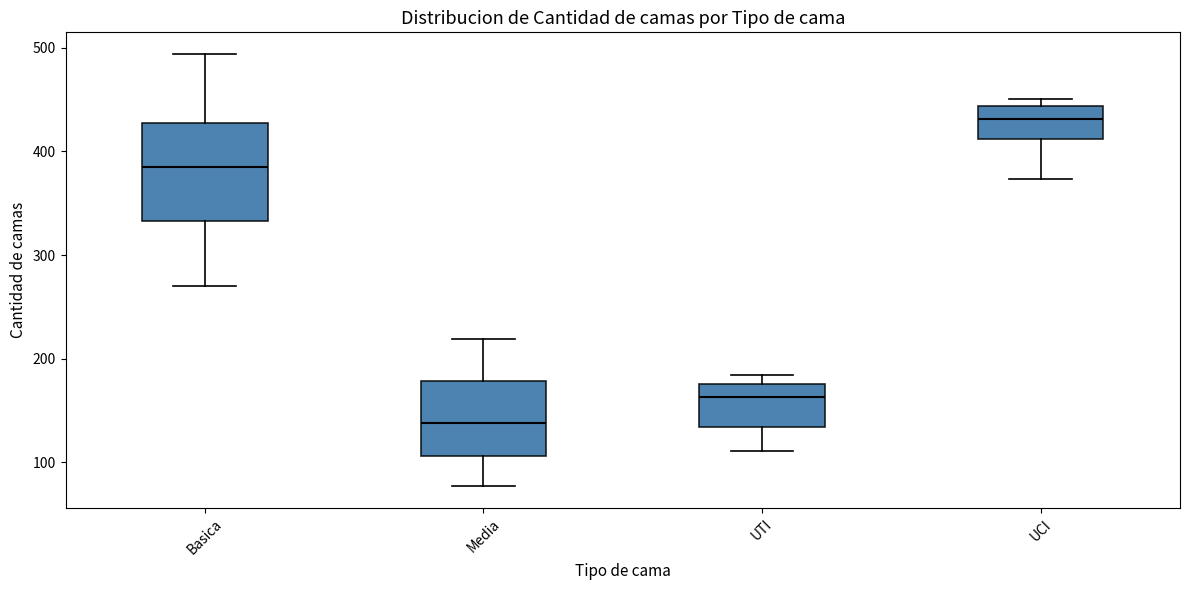

Which box's median line is the lowest?

Media